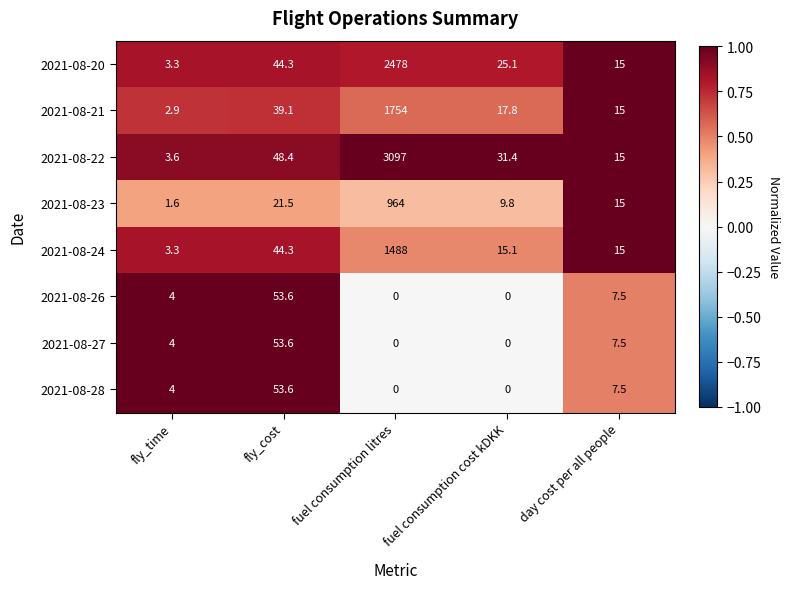

True or false: 2021-08-28 has a value of 53.6 at fly_cost.

True